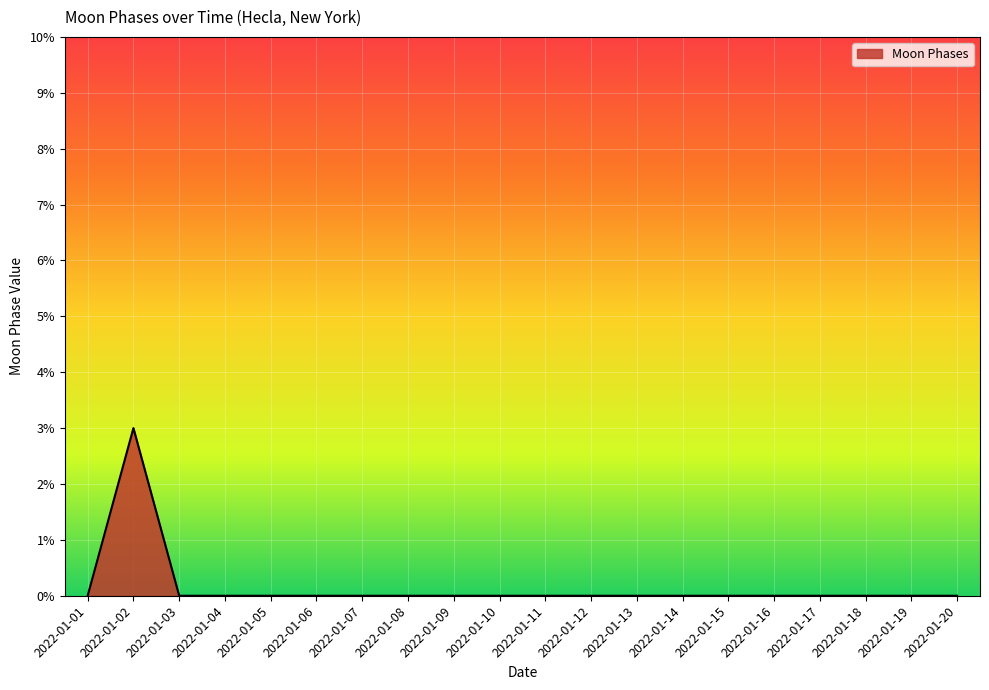

What is the difference between the values at 2022-01-02 and 2022-01-10?

3